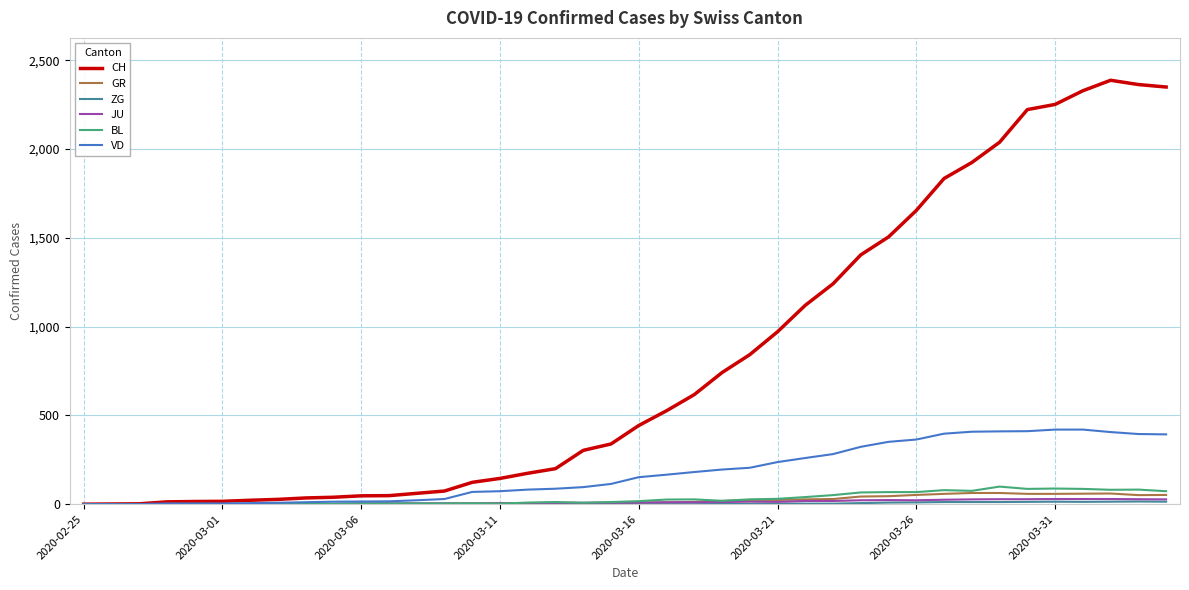

Which series has the largest total across all categories?

CH